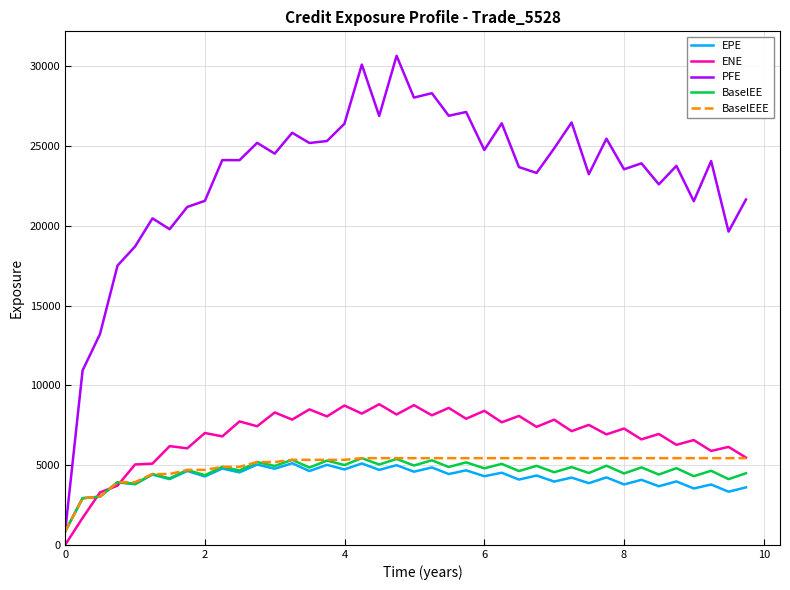

What is the minimum value for BaselEEE?

840.8